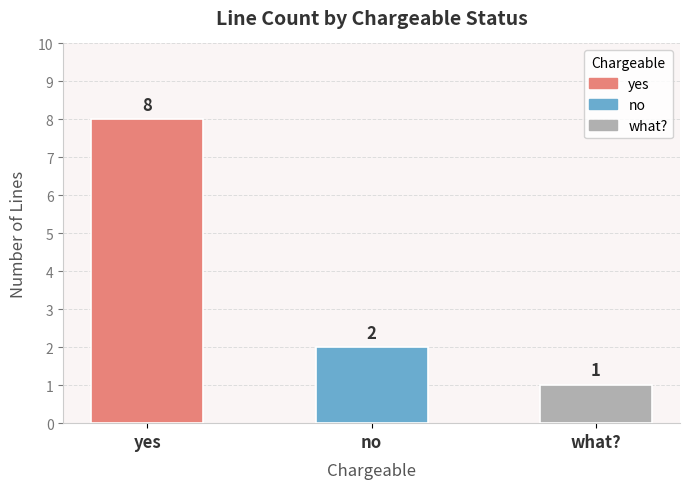

Reading right to left, extract all data points from this chart.

what?=1	no=2	yes=8